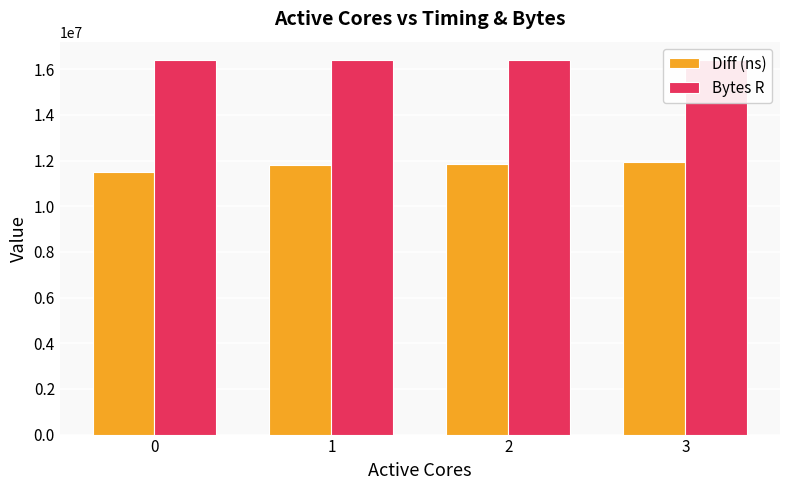

List the series in order of their overall mean, lowest first.

Diff (ns), Bytes R